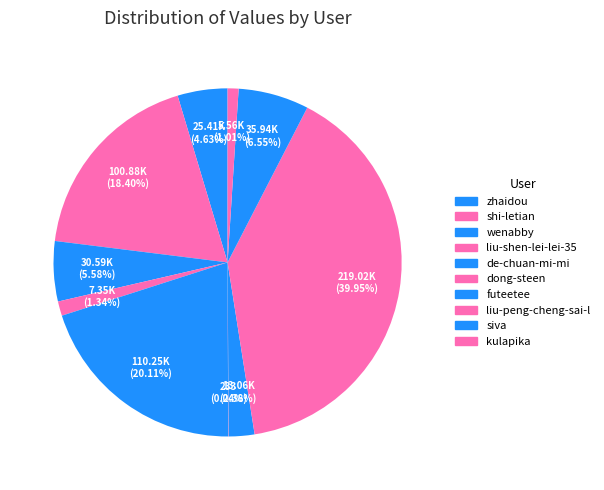

To the nearest percent, what portion does de-chuan-mi-mi represent?

20%